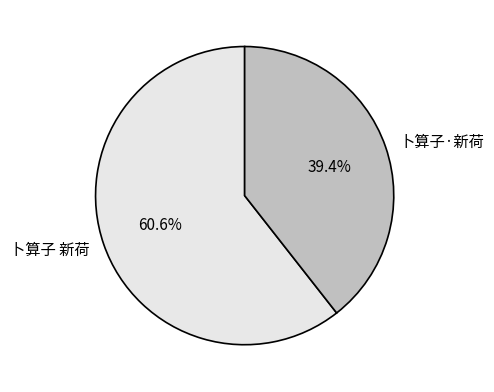

Count the number of slices in the pie.

2